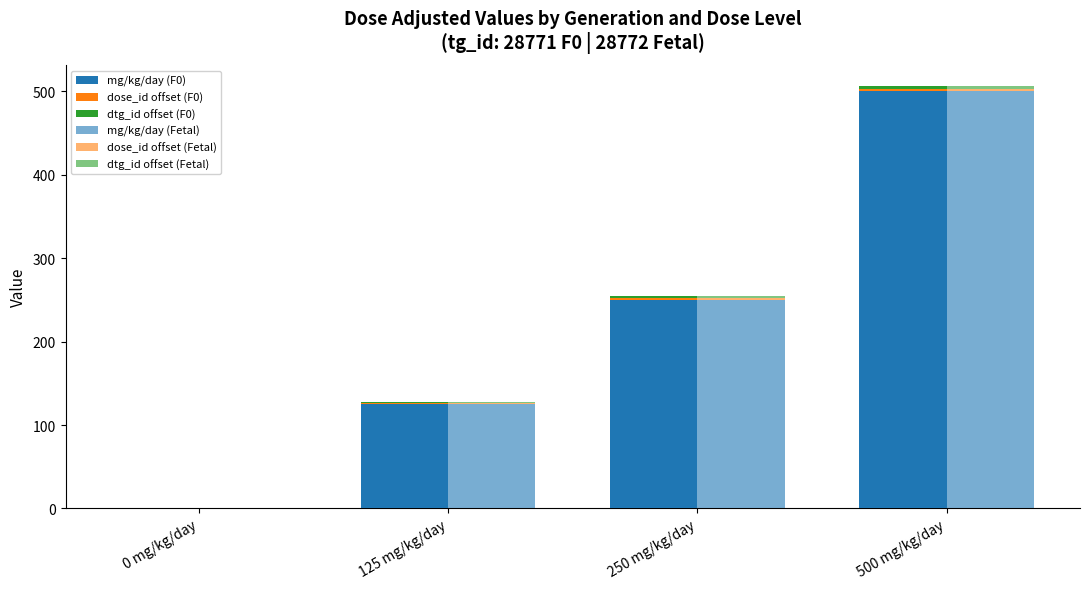

Reading left to right, list all the values displayed in this chart.

mg/kg/day (F0): 0 mg/kg/day=0	125 mg/kg/day=125	250 mg/kg/day=250	500 mg/kg/day=500
dose_id offset (F0): 0 mg/kg/day=0	125 mg/kg/day=1	250 mg/kg/day=2	500 mg/kg/day=3
dtg_id offset (F0): 0 mg/kg/day=0	125 mg/kg/day=1	250 mg/kg/day=2	500 mg/kg/day=3
mg/kg/day (Fetal): 0 mg/kg/day=0	125 mg/kg/day=125	250 mg/kg/day=250	500 mg/kg/day=500
dose_id offset (Fetal): 0 mg/kg/day=0	125 mg/kg/day=1	250 mg/kg/day=2	500 mg/kg/day=3
dtg_id offset (Fetal): 0 mg/kg/day=0	125 mg/kg/day=1	250 mg/kg/day=2	500 mg/kg/day=3